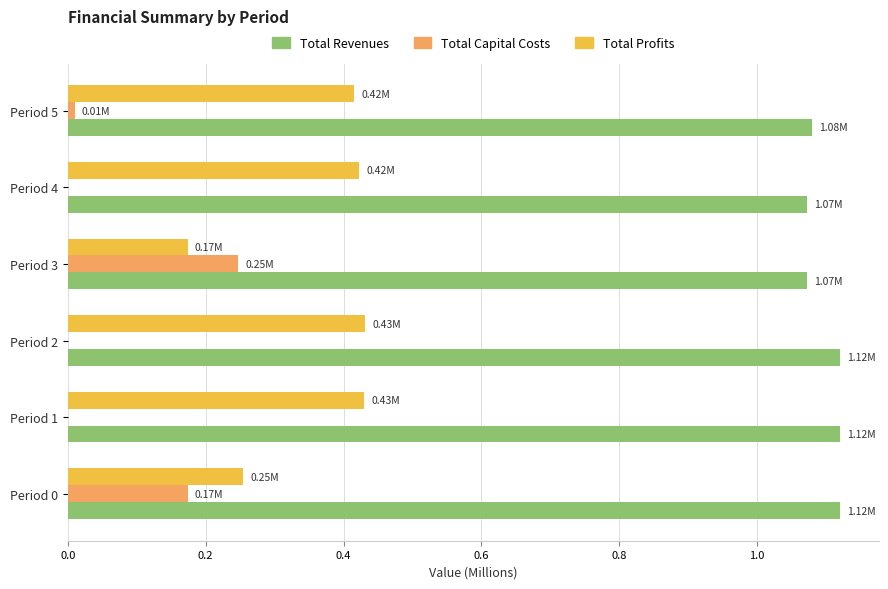

Which series has the largest total across all categories?

Total Revenues